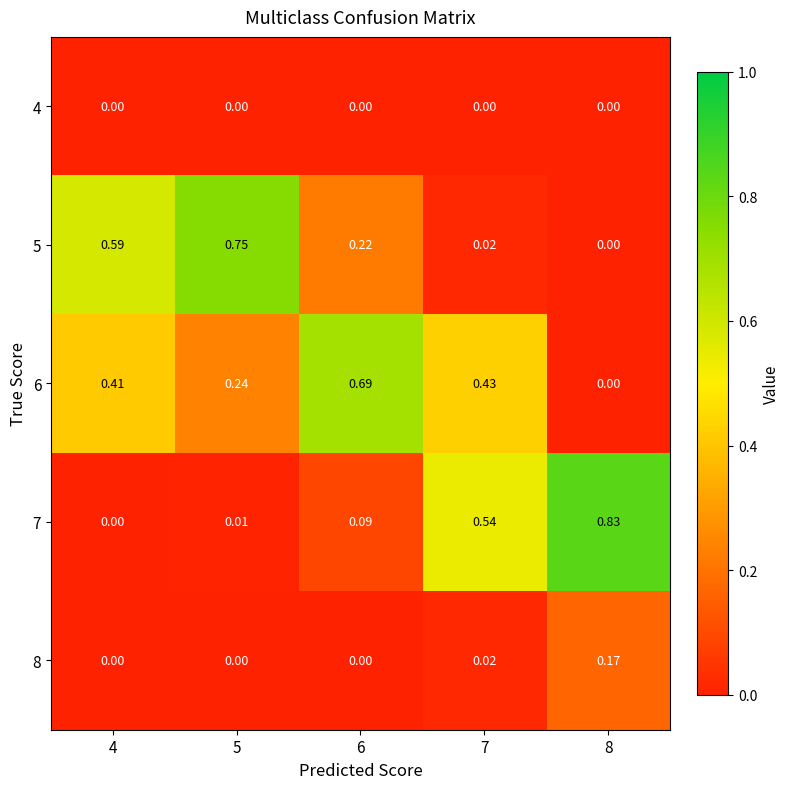

Which series has the largest range (max minus min)?

7